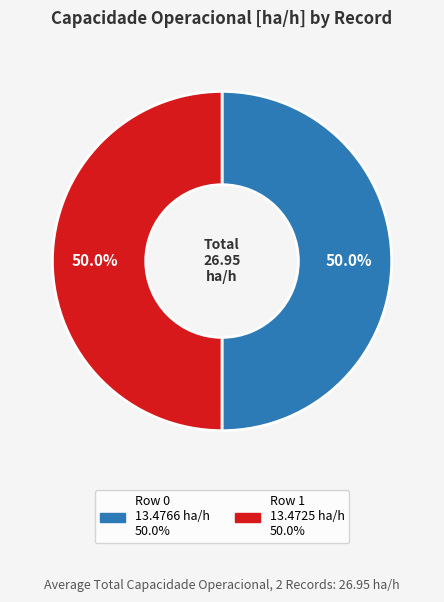

What percentage is NOT represented by Row 0?

50.0%